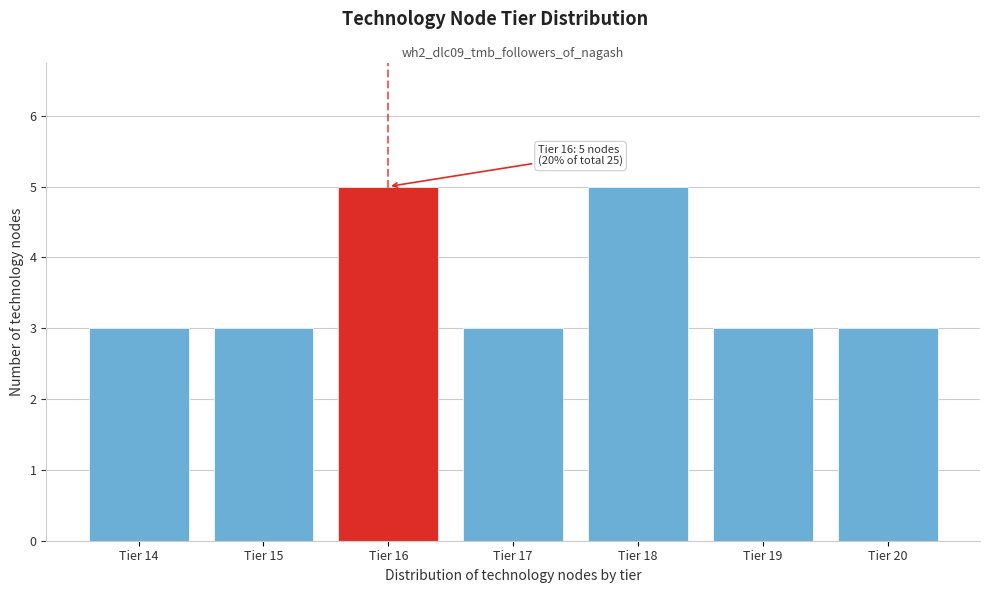

Reading right to left, extract all data points from this chart.

3	3	5	3	5	3	3